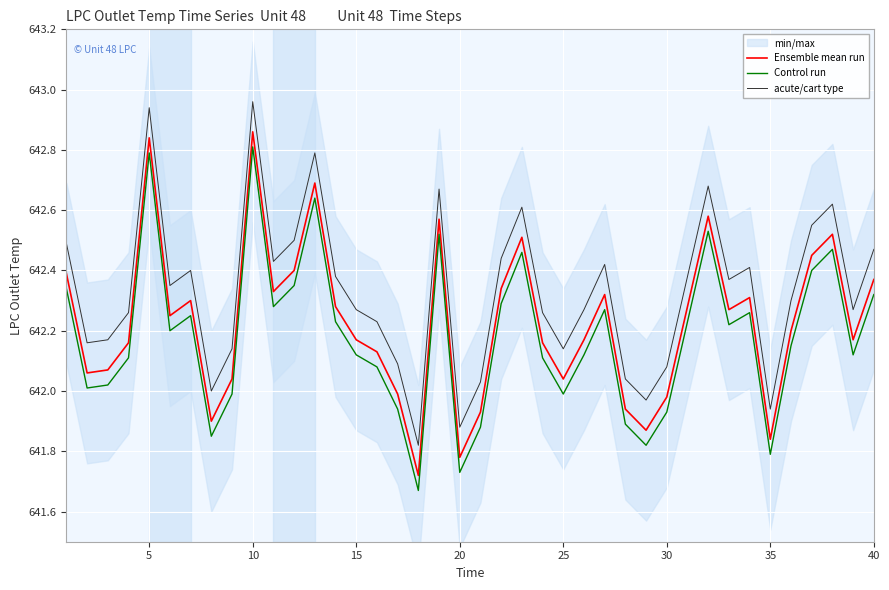

True or false: Control run and Ensemble mean run intersect in this chart.

False